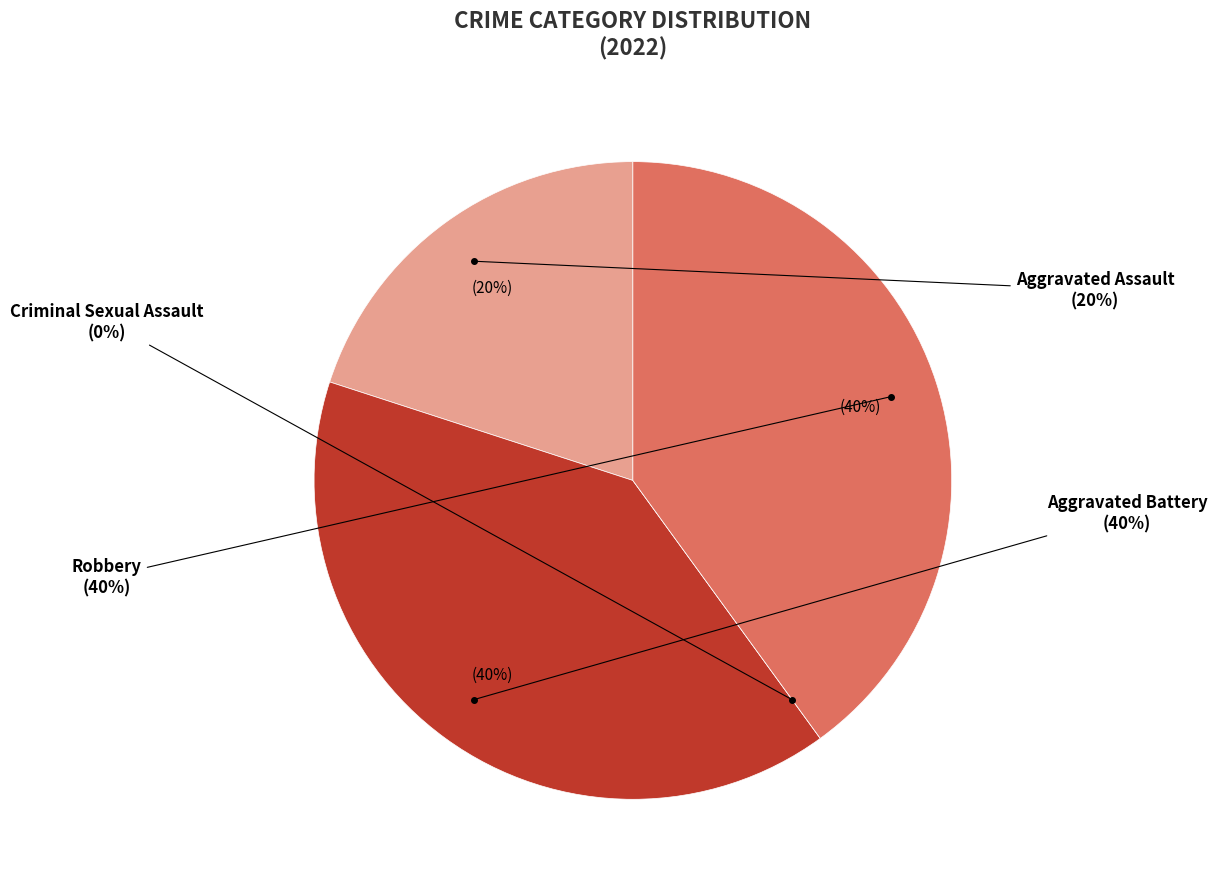

True or false: Aggravated Assault accounts for 20% of the total.

True